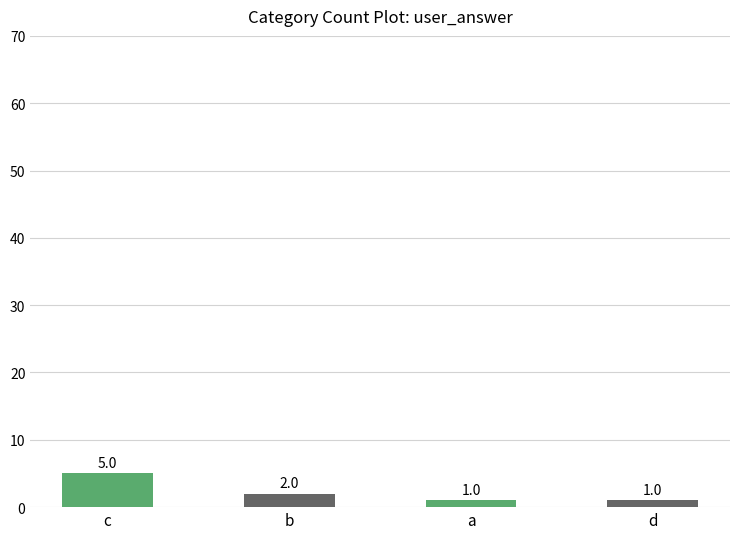

Reading left to right, transcribe all the data shown in this chart.

c=5	b=2	a=1	d=1